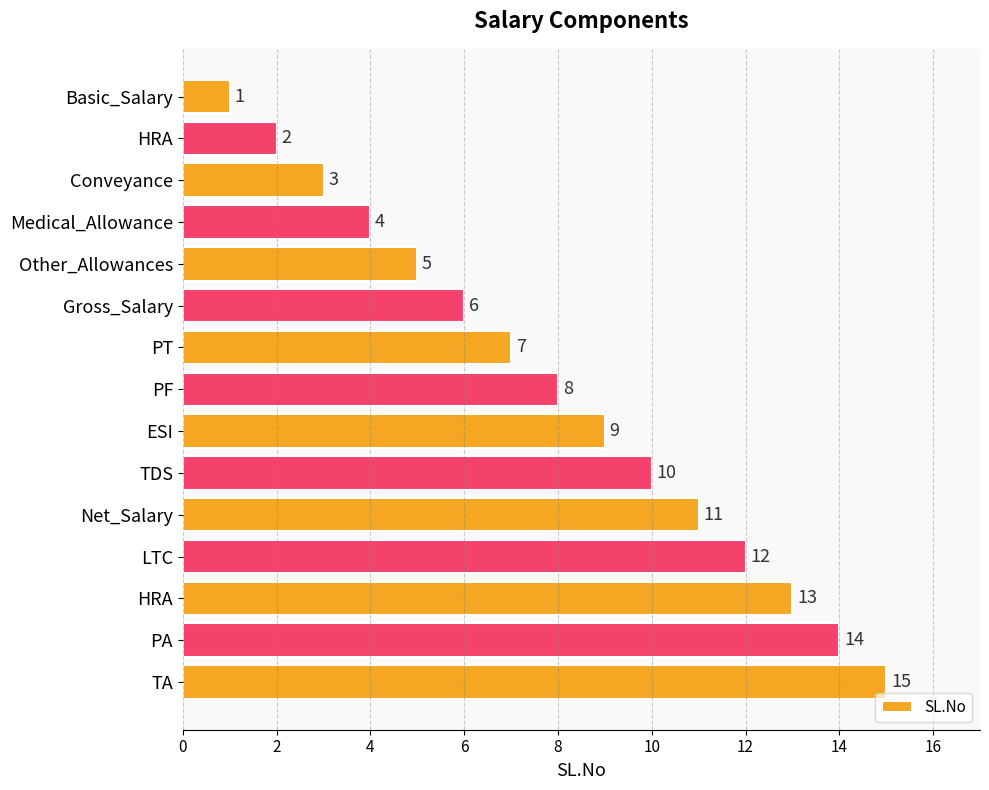

What is the average value?

8